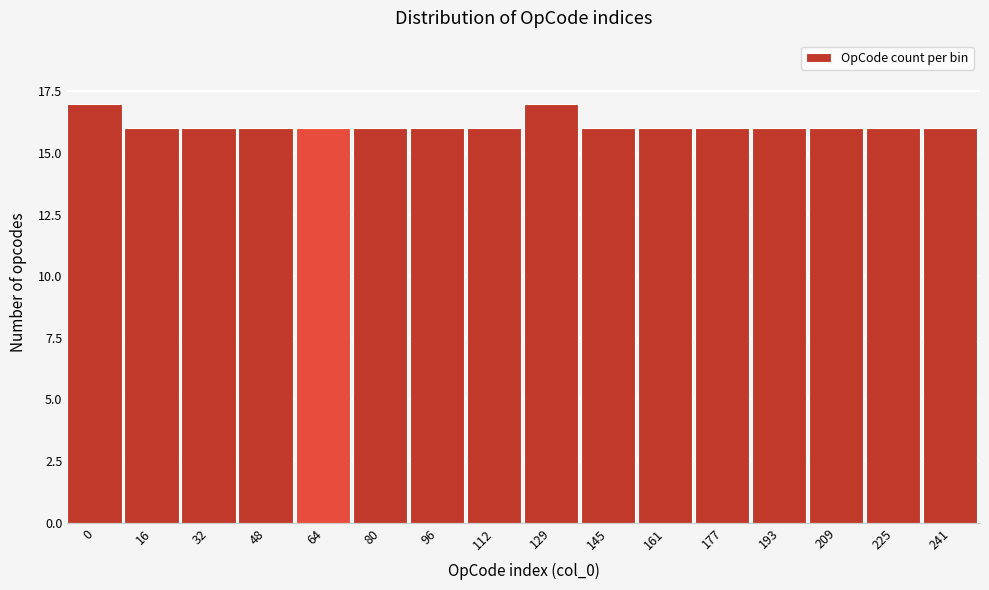

Reading left to right, transcribe all the data shown in this chart.

0=17	16=16	32=16	48=16	64=16	80=16	96=16	112=16	129=17	145=16	161=16	177=16	193=16	209=16	225=16	241=16